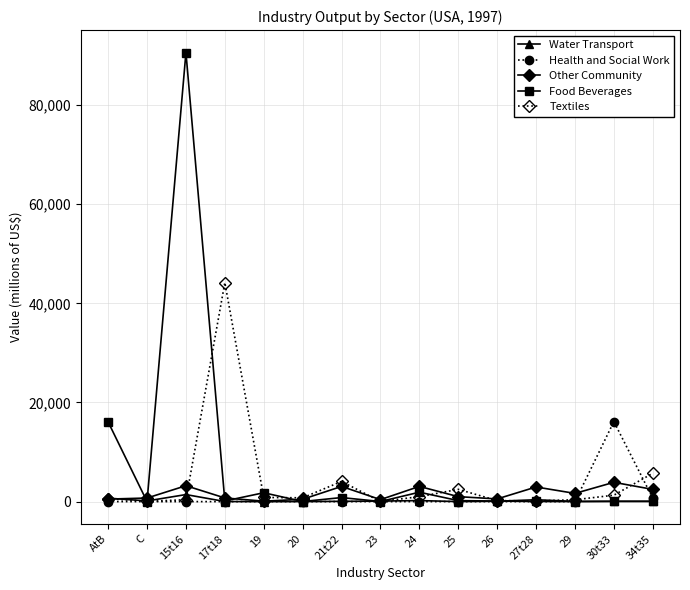

What is the value of the Water Transport point at the 14th from the left?

58.0